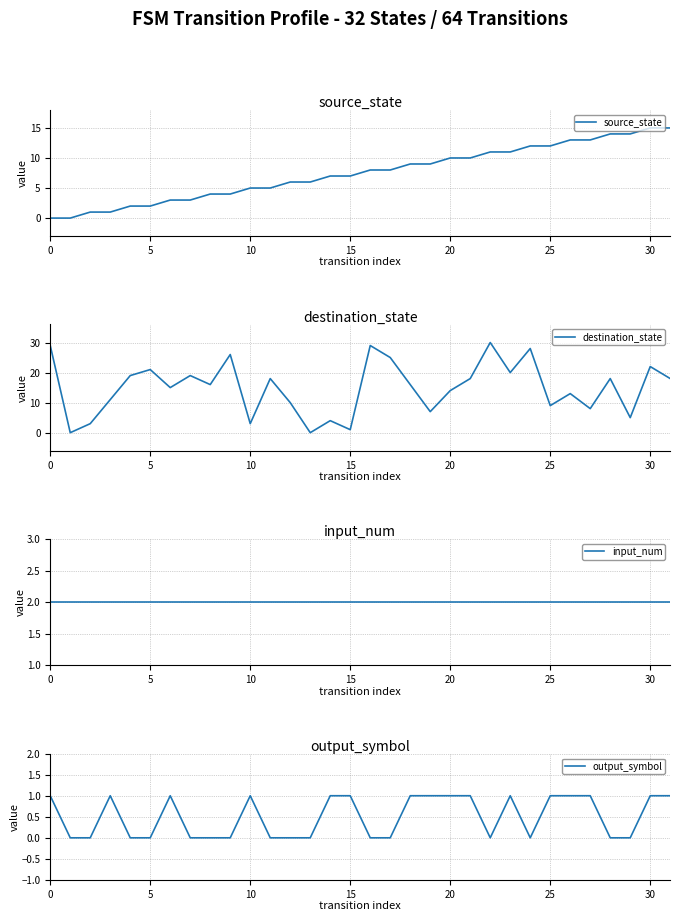

Reading left to right, what are all the values shown in this chart?

source_state: 0	0	1	1	2	2	3	3	4	4	5	5	6	6	7	7	8	8	9	9	10	10	11	11	12	12	13	13	14	14	15	15
destination_state: 29	0	3	11	19	21	15	19	16	26	3	18	10	0	4	1	29	25	16	7	14	18	30	20	28	9	13	8	18	5	22	18
input_num: 2	2	2	2	2	2	2	2	2	2	2	2	2	2	2	2	2	2	2	2	2	2	2	2	2	2	2	2	2	2	2	2
output_symbol: 1	0	0	1	0	0	1	0	0	0	1	0	0	0	1	1	0	0	1	1	1	1	0	1	0	1	1	1	0	0	1	1